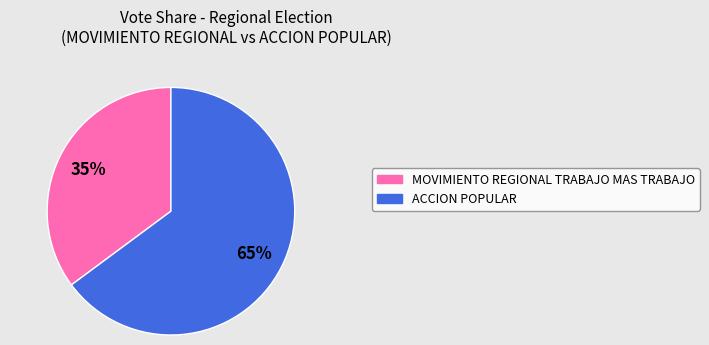

What is the majority slice?

ACCION POPULAR